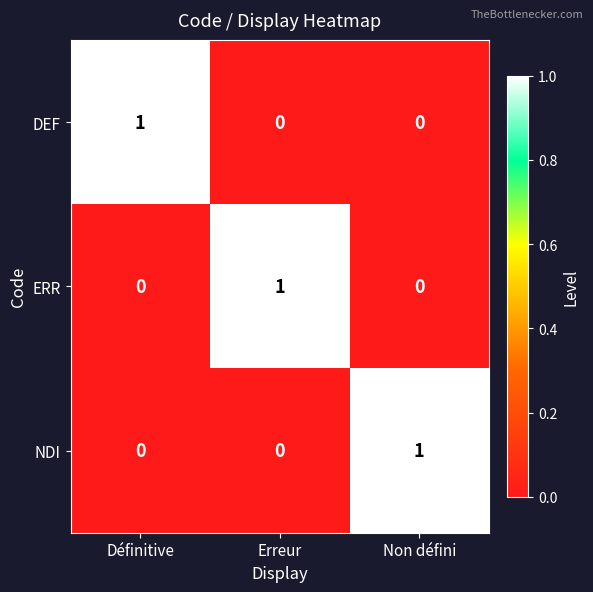

Is it true that DEF equals -1 at Non défini?

False